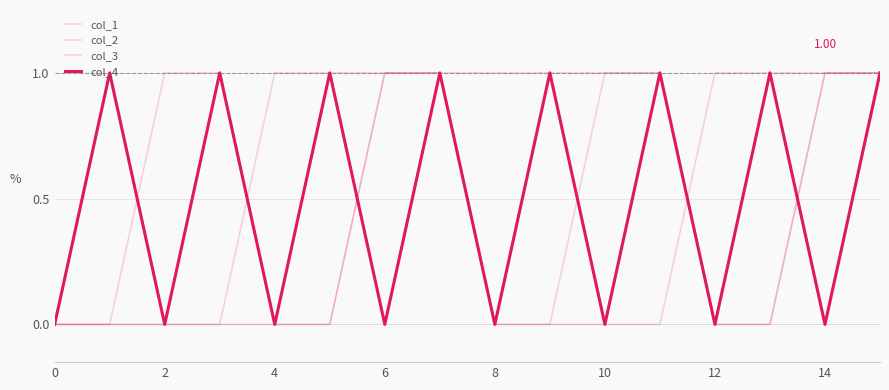

How many lines are shown in the chart?

4